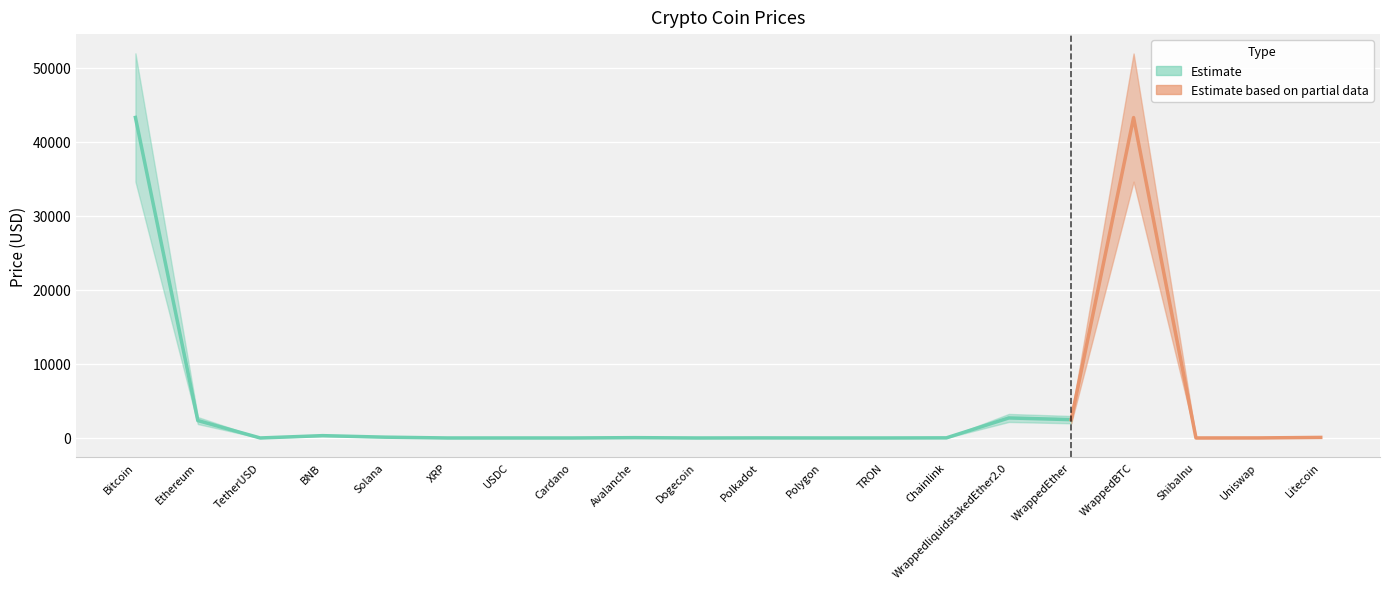

The value at XRP is 0.6. True or false?

True